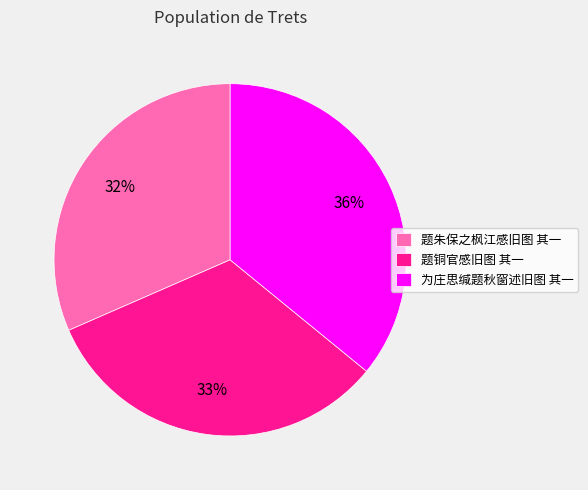

Is there any slice that represents more than half of the pie?

No